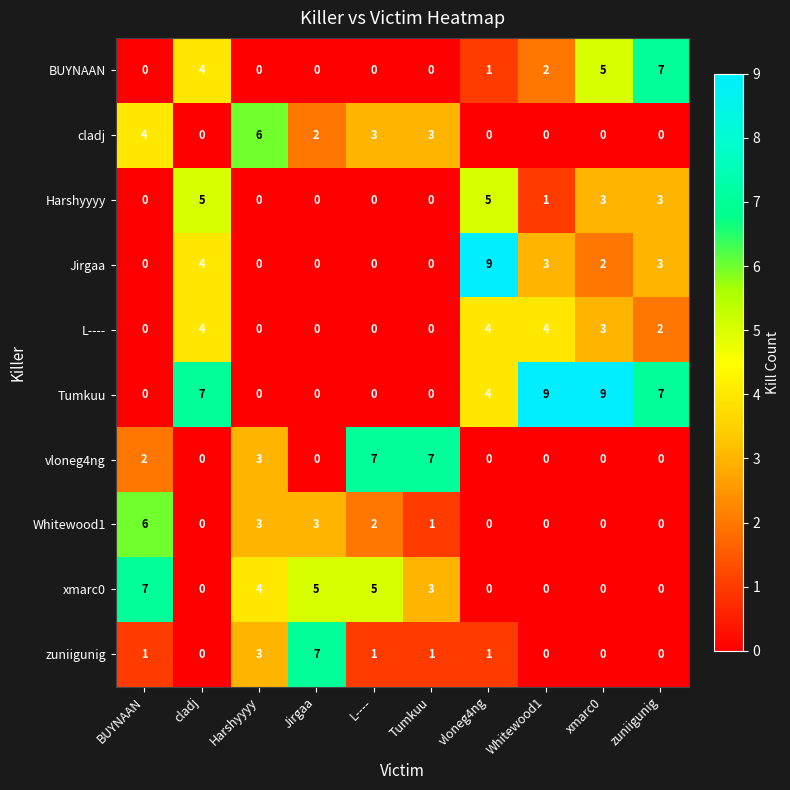

At which label does xmarc0 reach its peak?

BUYNAAN